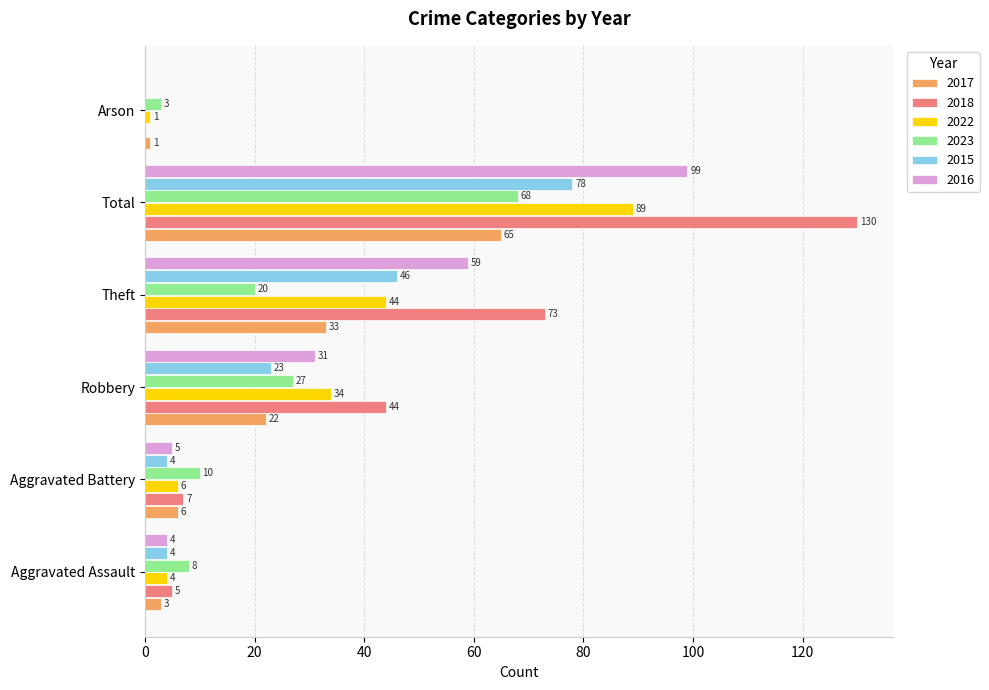

At which category does the chart reach its peak across all series?

Total